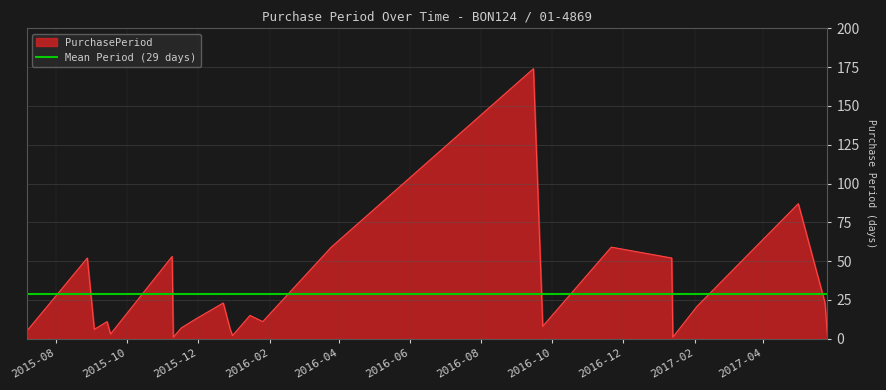

What is the value of the 1st point from the left?

5